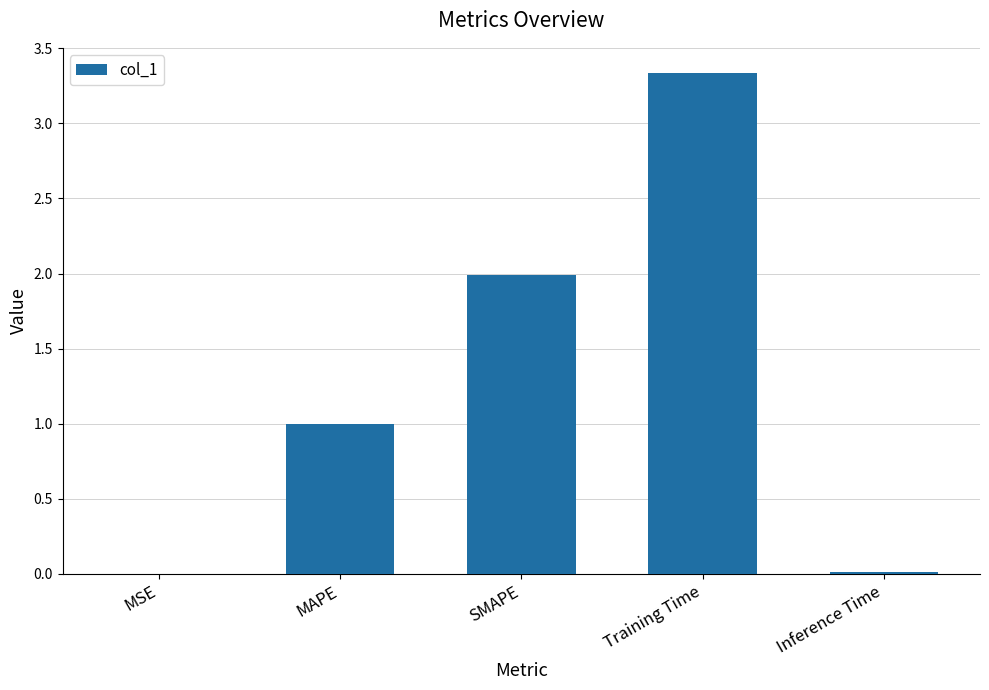

Which category has the highest value across all series?

Training Time